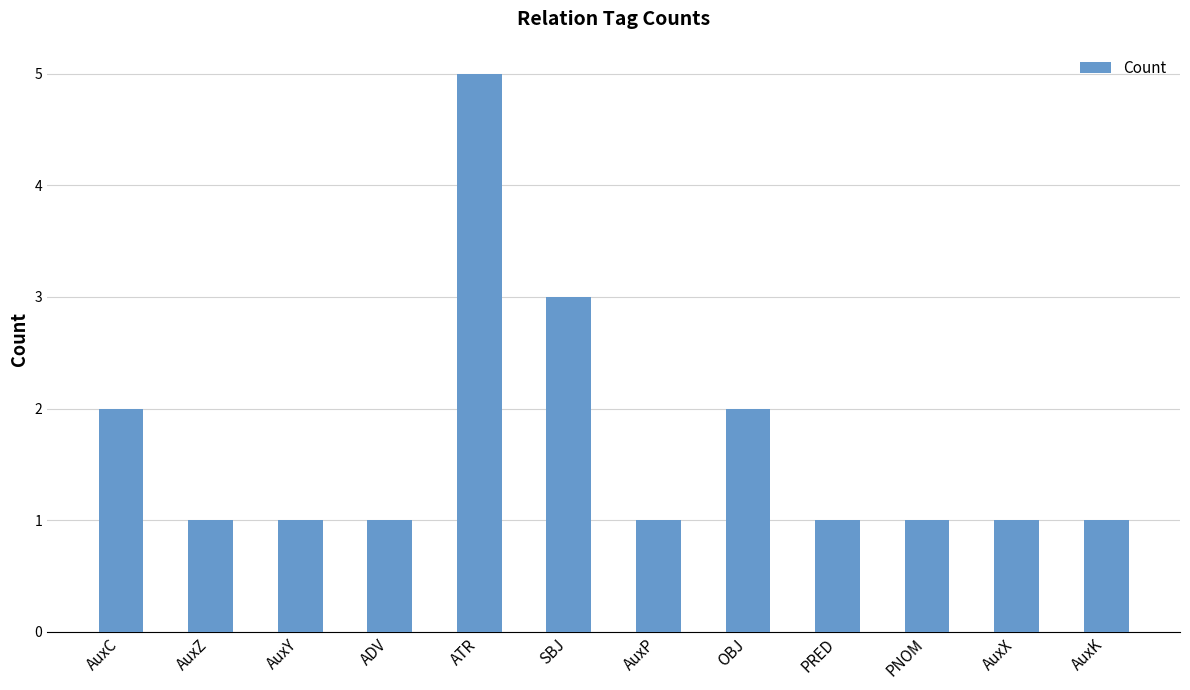

The chart shows a value of 1 at PNOM. True or false?

True